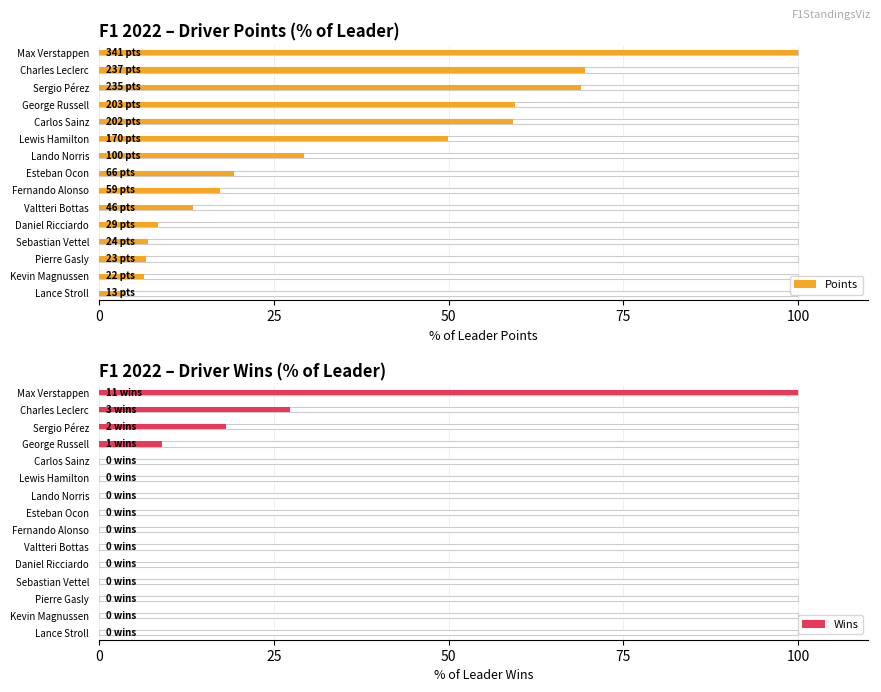

The Wins series shows 26.5 at Sergio Pérez. True or false?

False